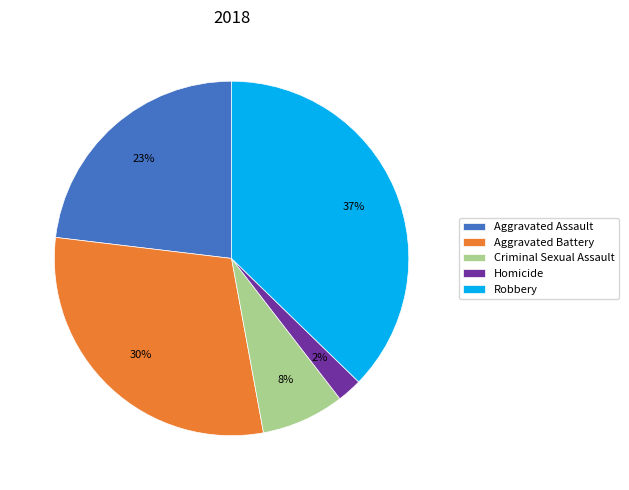

Rank the categories by value from highest to lowest.

Robbery, Aggravated Battery, Aggravated Assault, Criminal Sexual Assault, Homicide